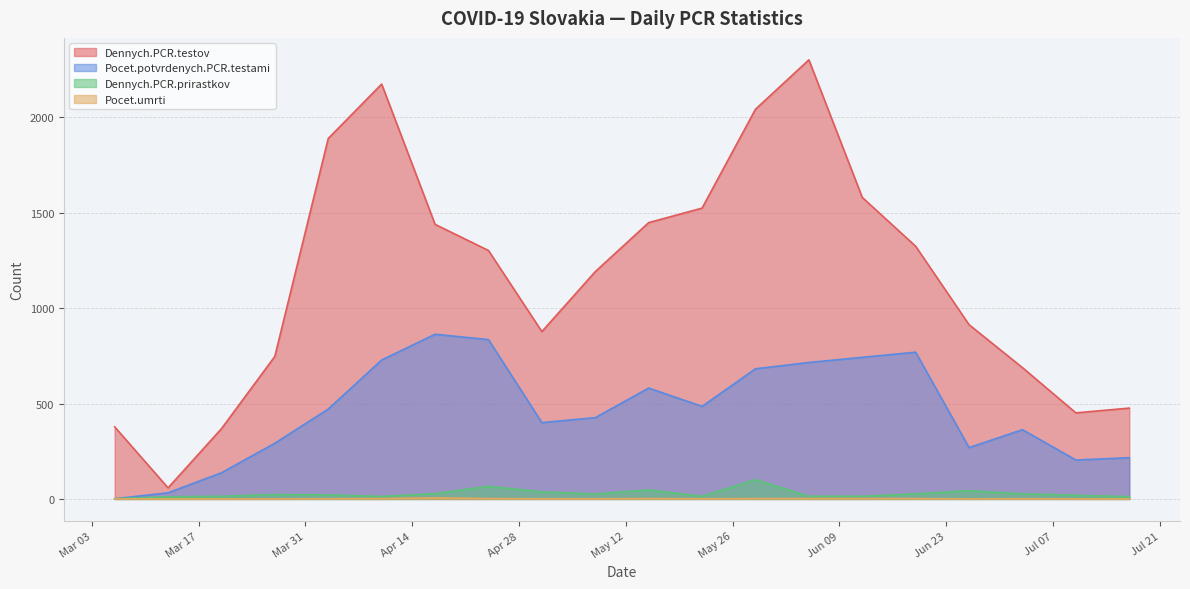

Rank the series at 2020-04-10 from lowest to highest value.

Pocet.umrti, Dennych.PCR.prirastkov, Pocet.potvrdenych.PCR.testami, Dennych.PCR.testov